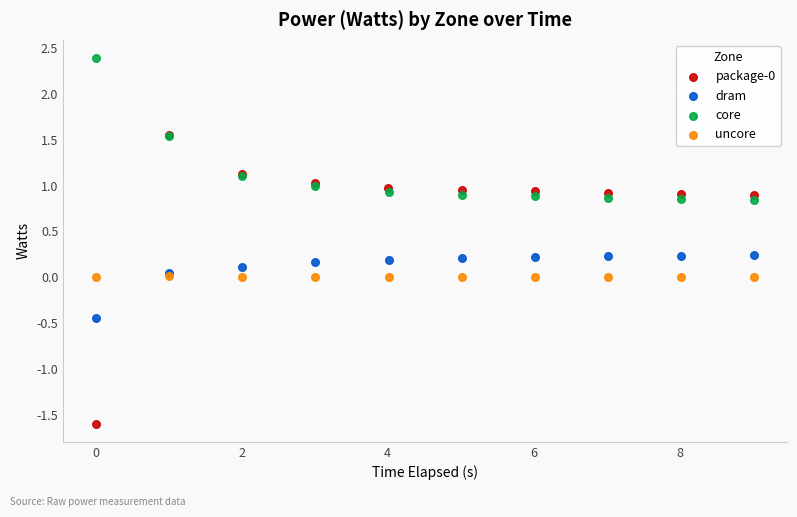

Which series contains the highest Y value?

core